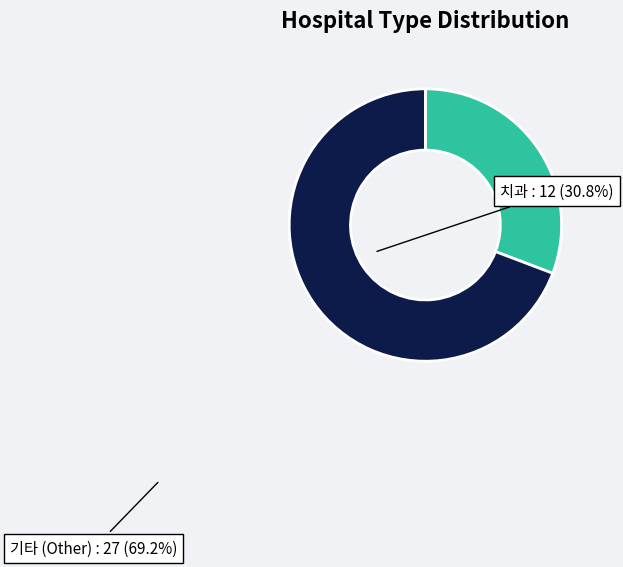

Which slice is the largest?

기타 (Other)